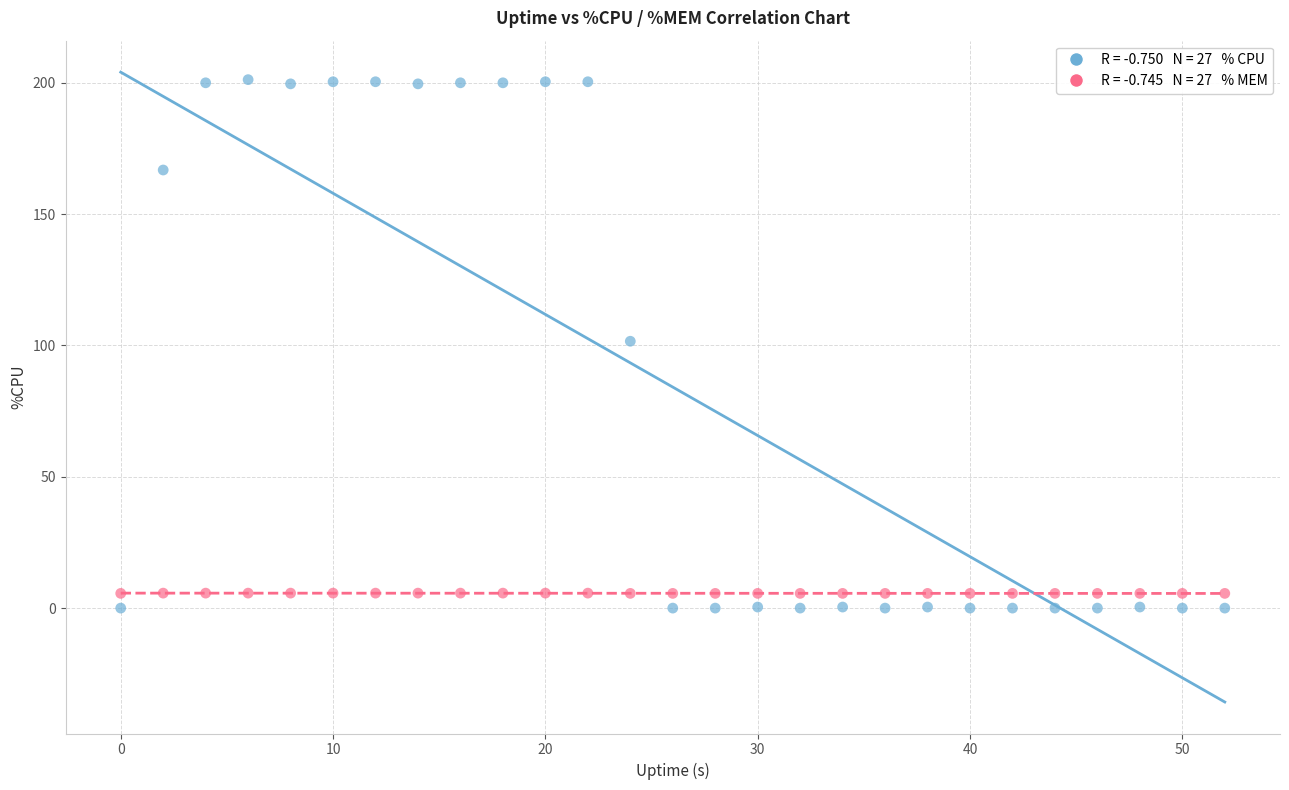

Across all data points, what is the range of Y values (max minus min)?

201.2